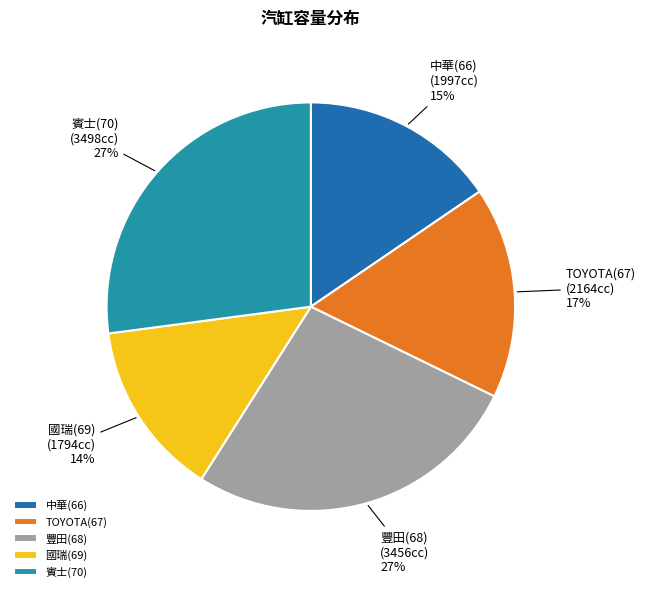

Which slice is the smallest?

國瑞(69)